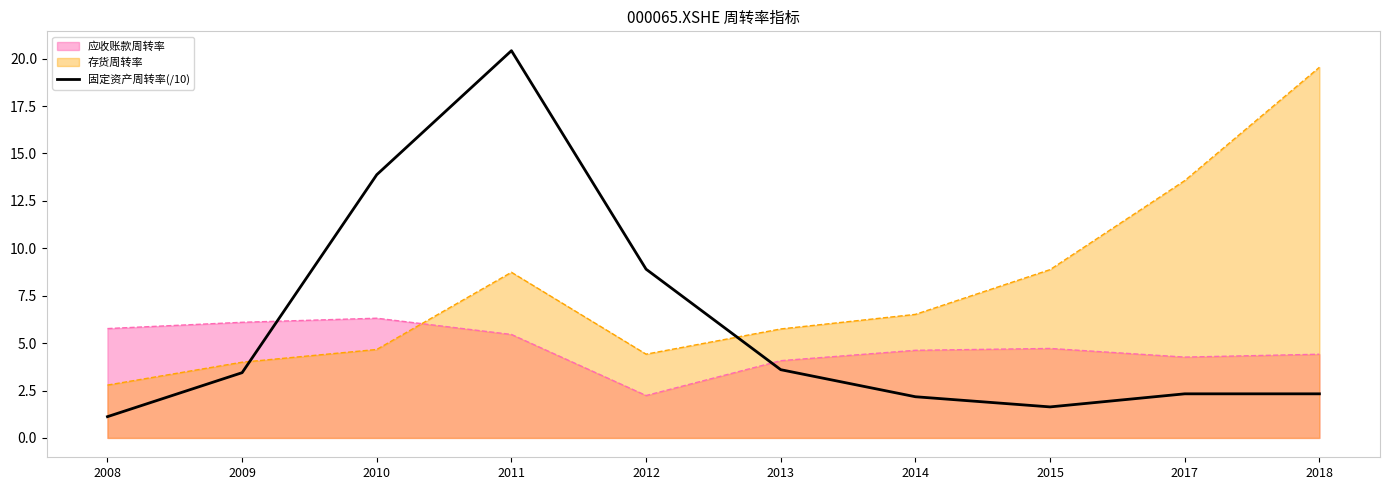

What is the difference between the highest and lowest values at 2011?

15.0